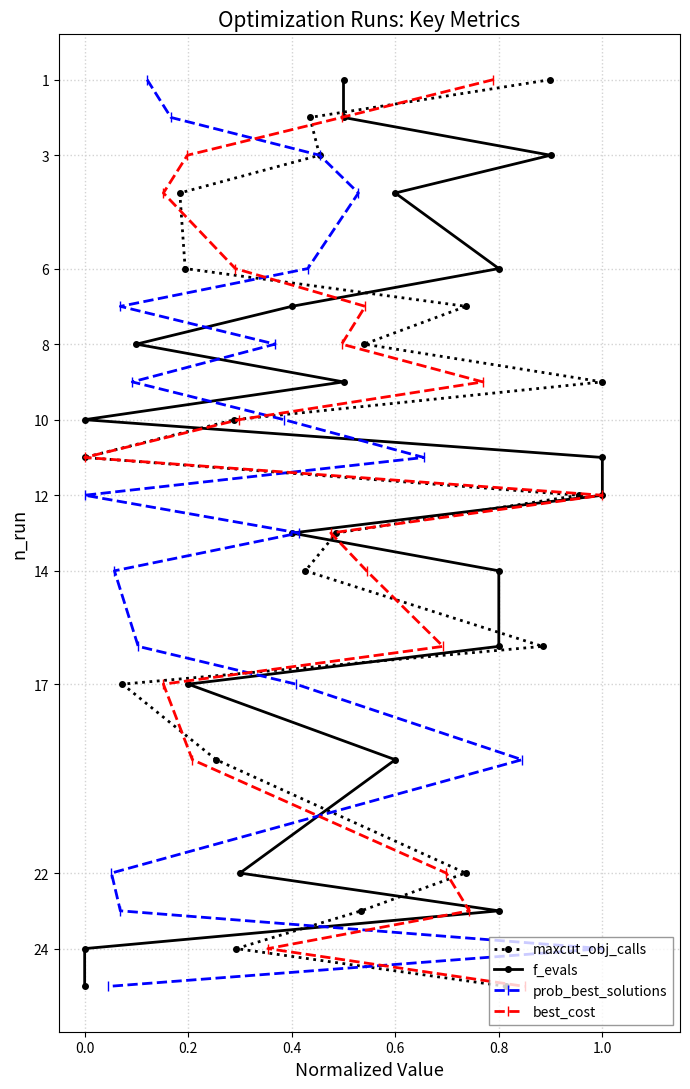

What is the maximum value for maxcut_obj_calls?

25